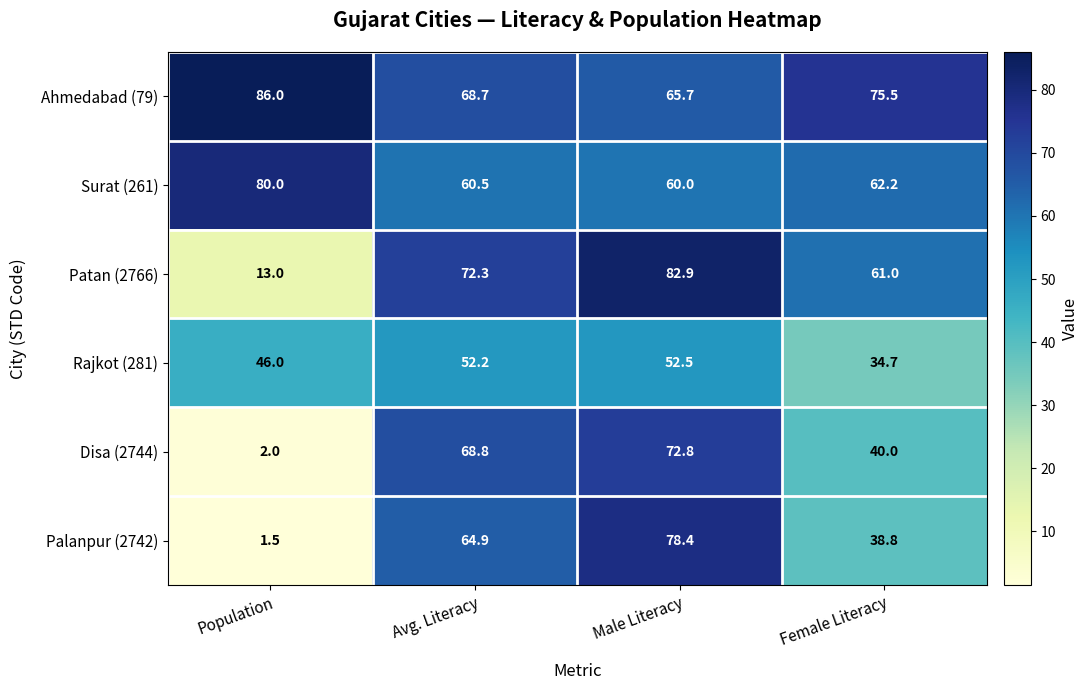

Reading right to left, what are all the values shown in this chart?

Ahmedabad (79): 75.5	65.7	68.7	86.0
Surat (261): 62.2	60.0	60.5	80.0
Patan (2766): 61.0	82.9	72.3	13.0
Rajkot (281): 34.7	52.5	52.2	46.0
Disa (2744): 40.0	72.8	68.8	2.0
Palanpur (2742): 38.8	78.4	64.9	1.5